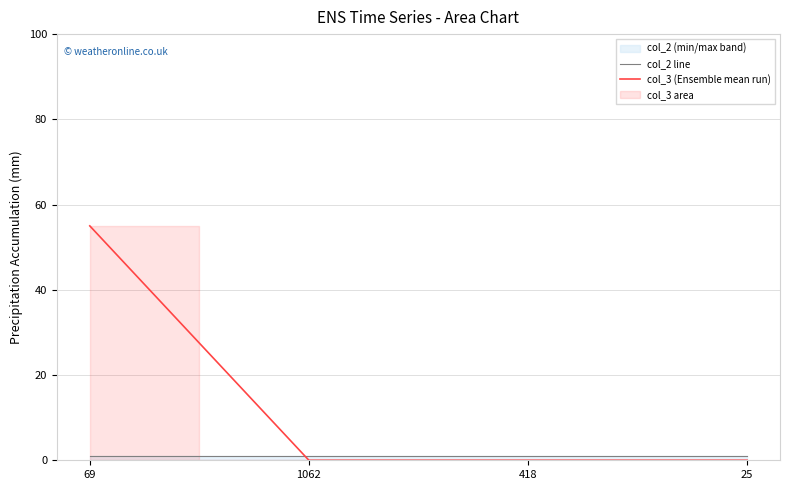

What is the label of the 3rd point from the right?

1062